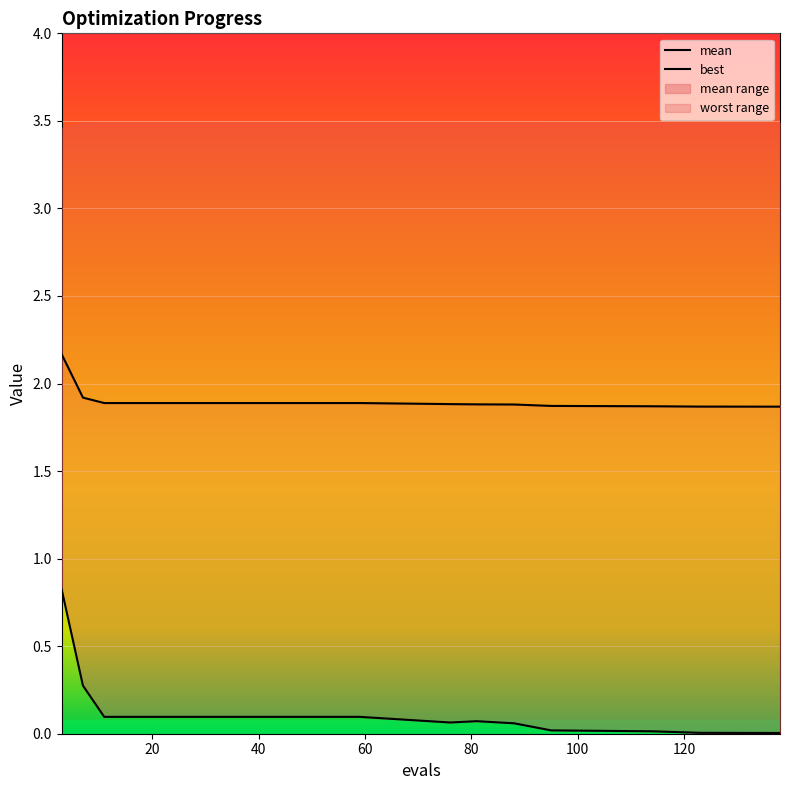

The value of best at 140 is 0.1. True or false?

False